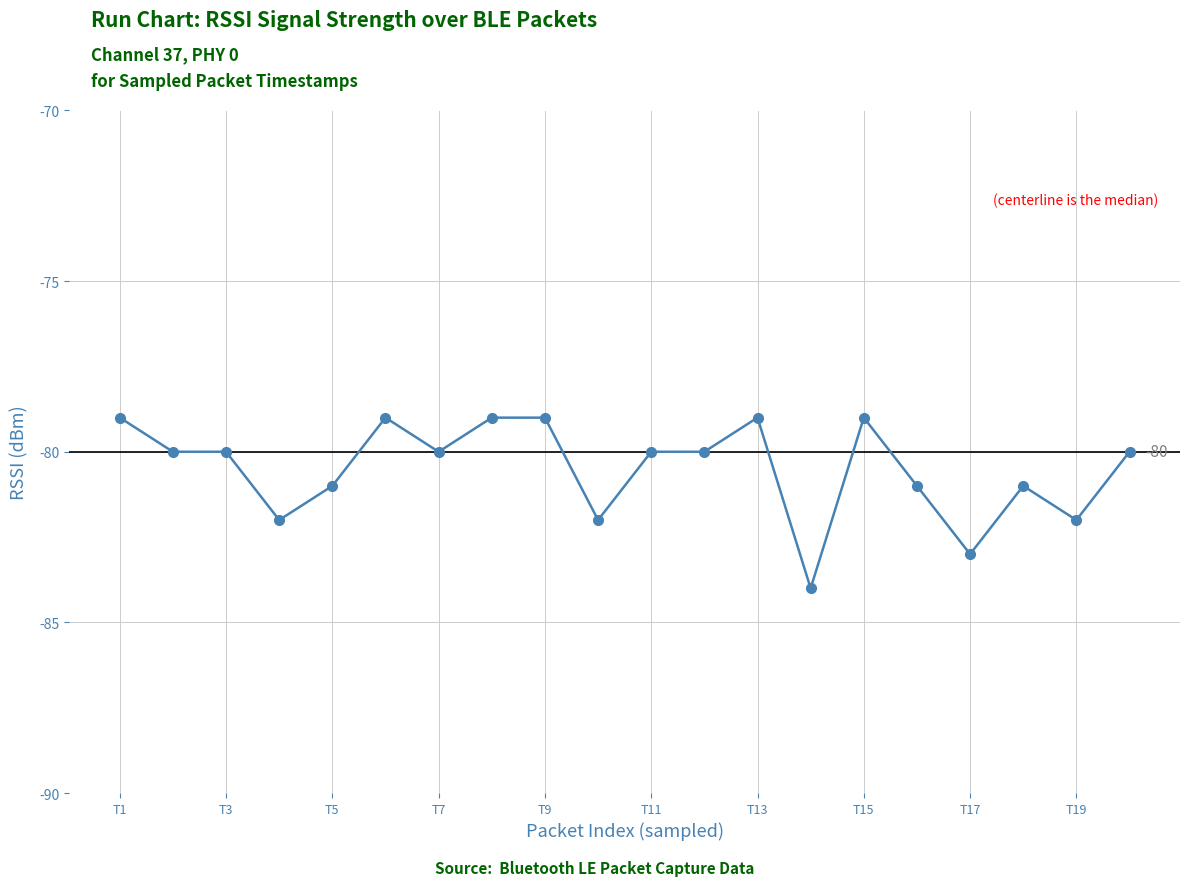

What is the value of the 16th point from the left?

-81